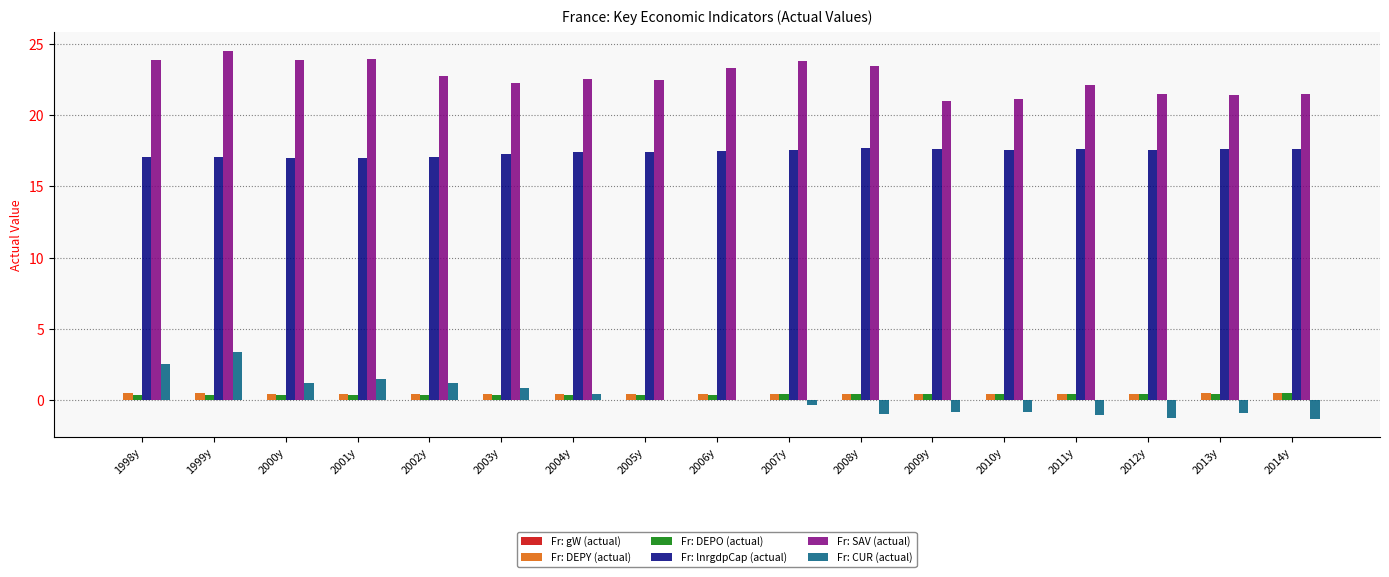

How many data points does each series have?

17